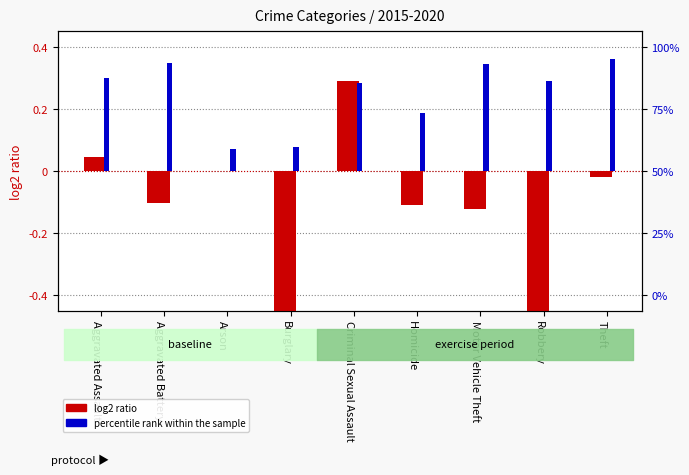

Which series has the largest range (max minus min)?

log2 ratio